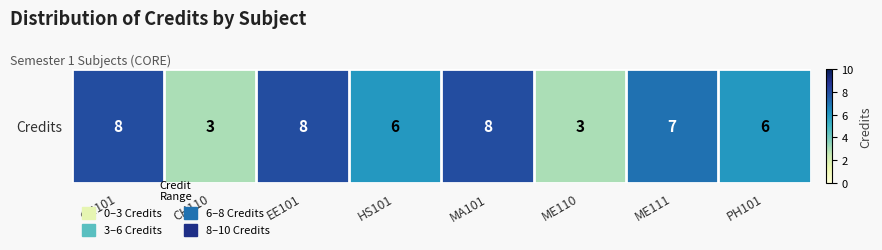

What is the change in value from HS101 to ME110?

-3